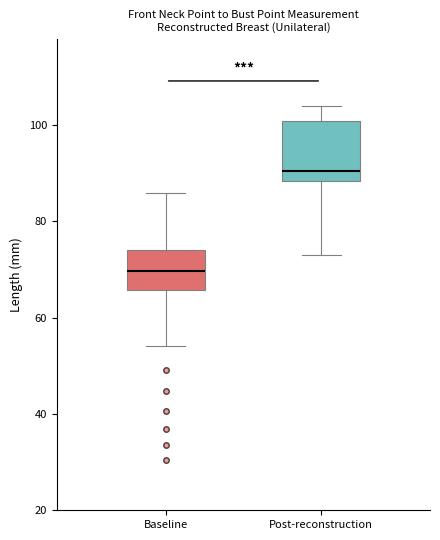

Reading left to right, read every box against the y-axis: the position of its median line, the range the box covers, and the ends of its whiskers. The values are not printed on the chart, so give them approximately, as read against the axis.

Baseline: median 70, box 66 to 74, whiskers 54 to 86
Post-reconstruction: median 90, box 88 to 100, whiskers 74 to 104